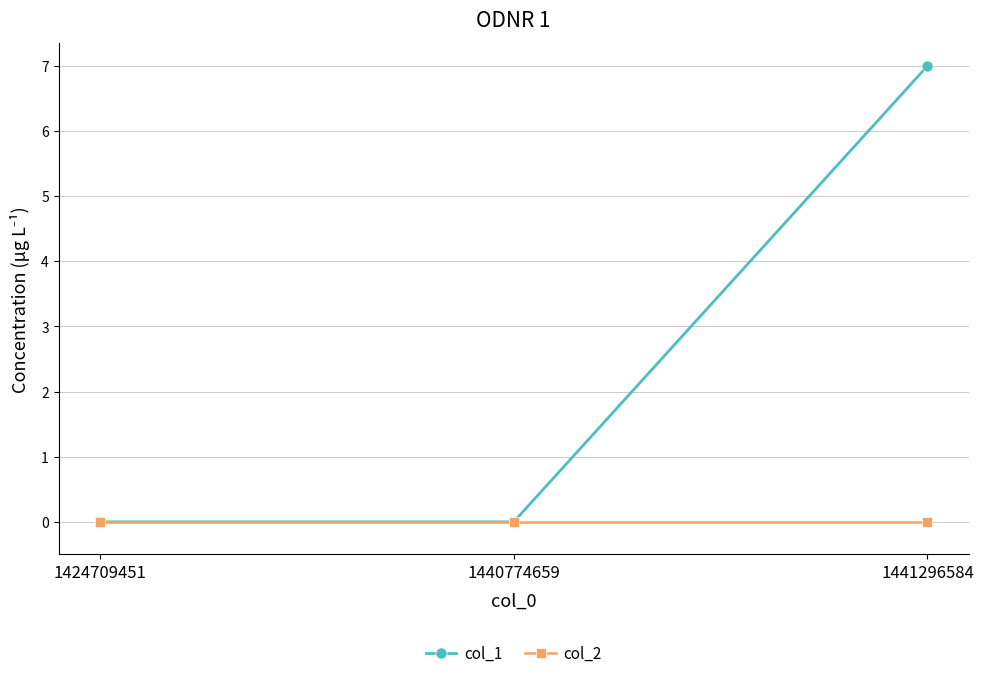

What is the total value across all series at 1441296584?

7